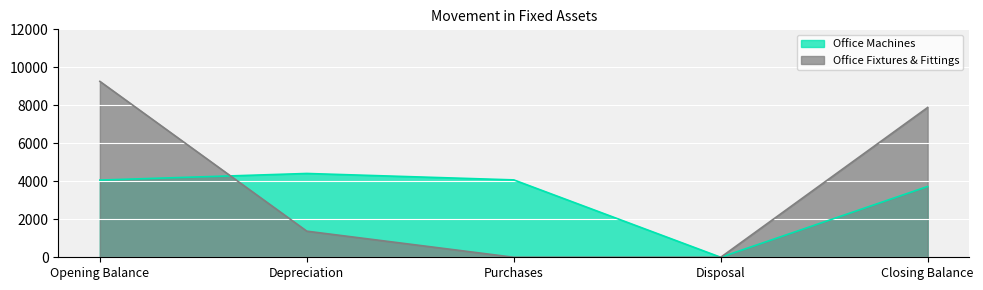

Which series has the largest range (max minus min)?

Office Fixtures & Fittings